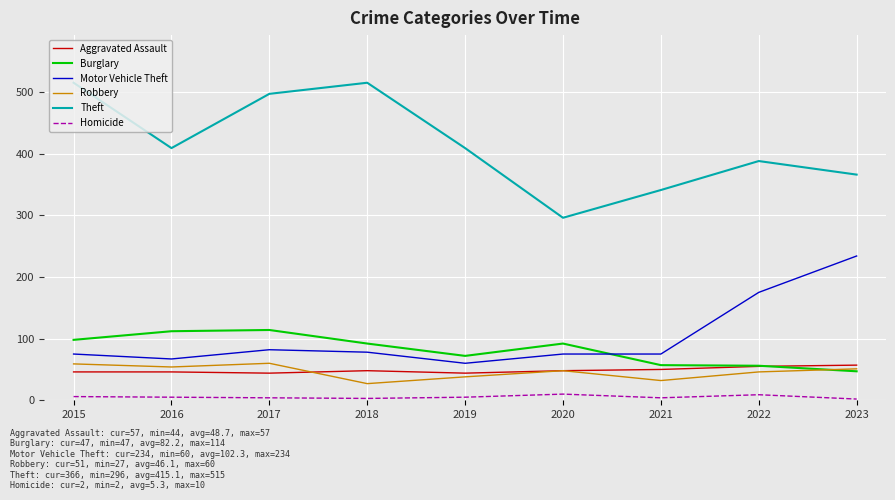

The value of Homicide at 2016 is 5. True or false?

True